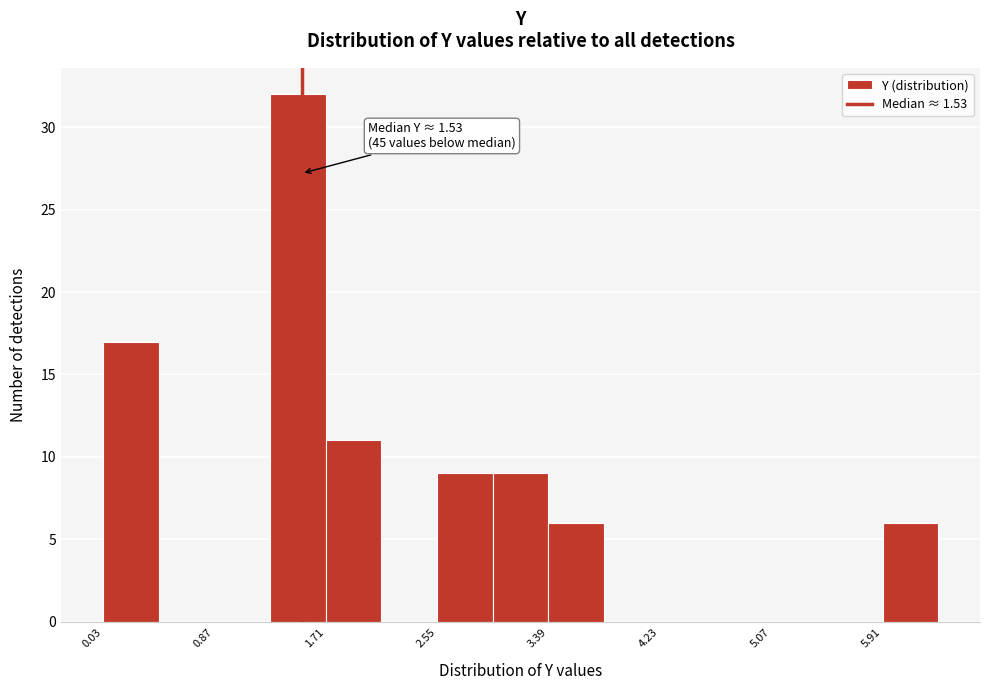

Which range on the x-axis has the tallest bar?

1.3 to 1.7